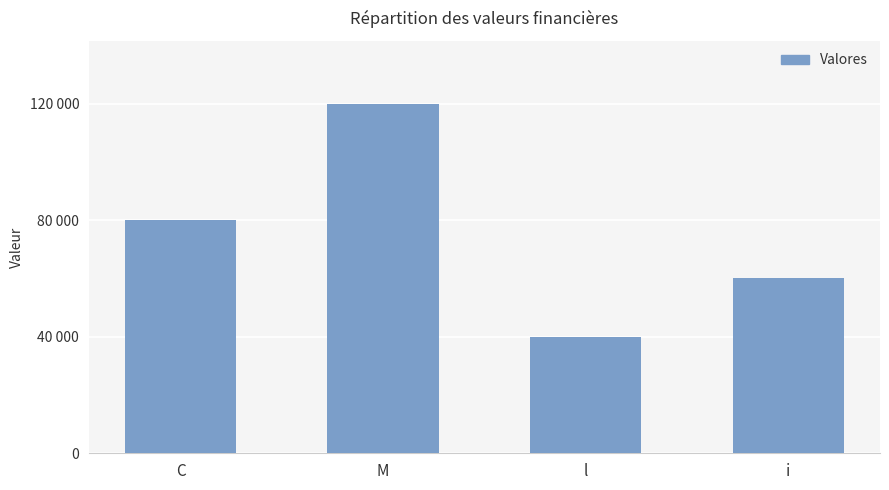

Are the bars horizontal?

No